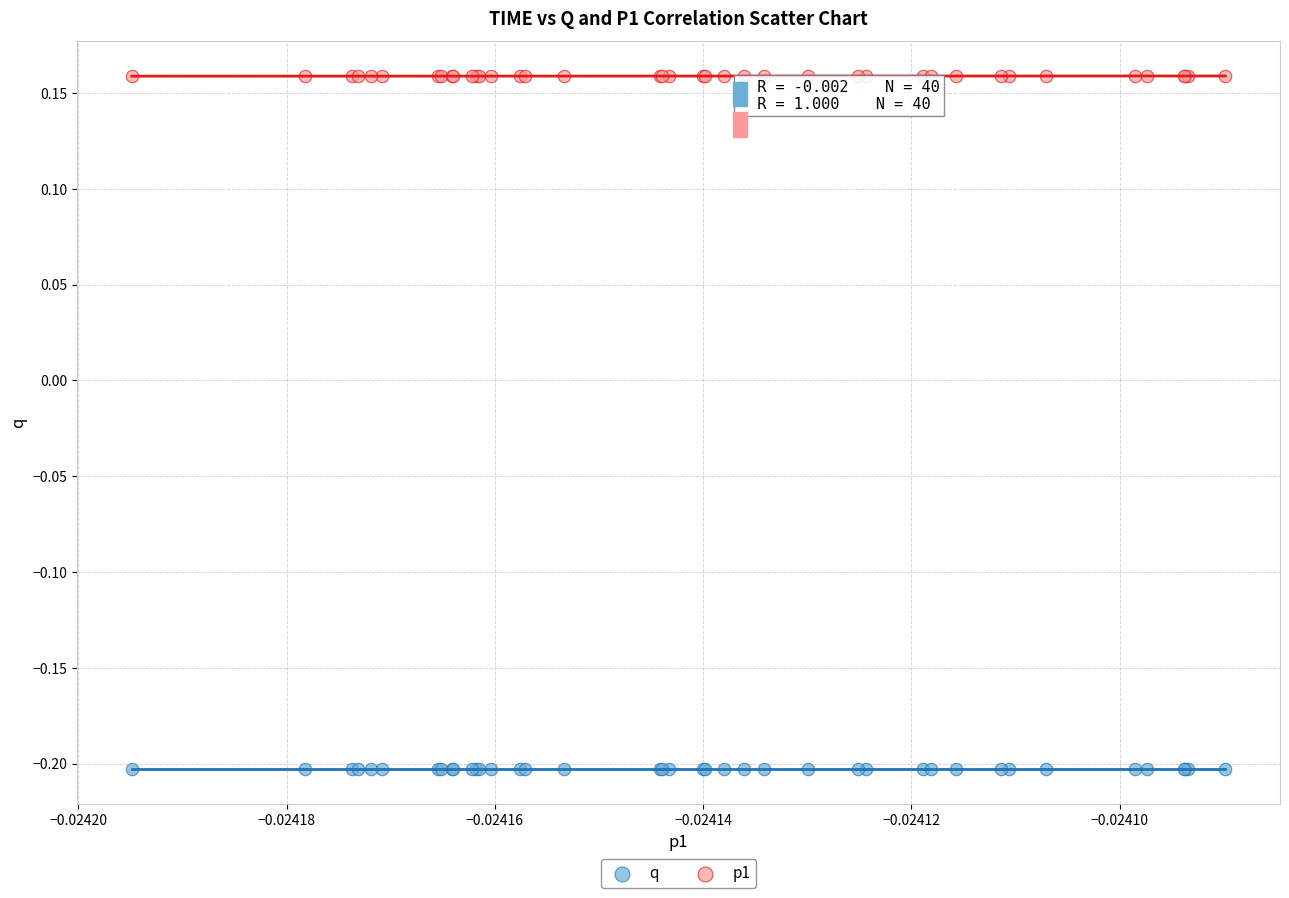

What are all the series names shown in the legend?

q, p1